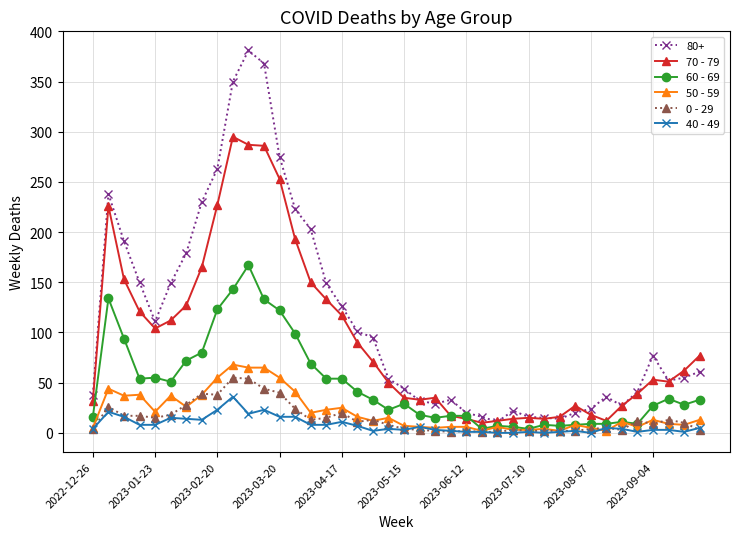

Which series has the largest total across all categories?

80+